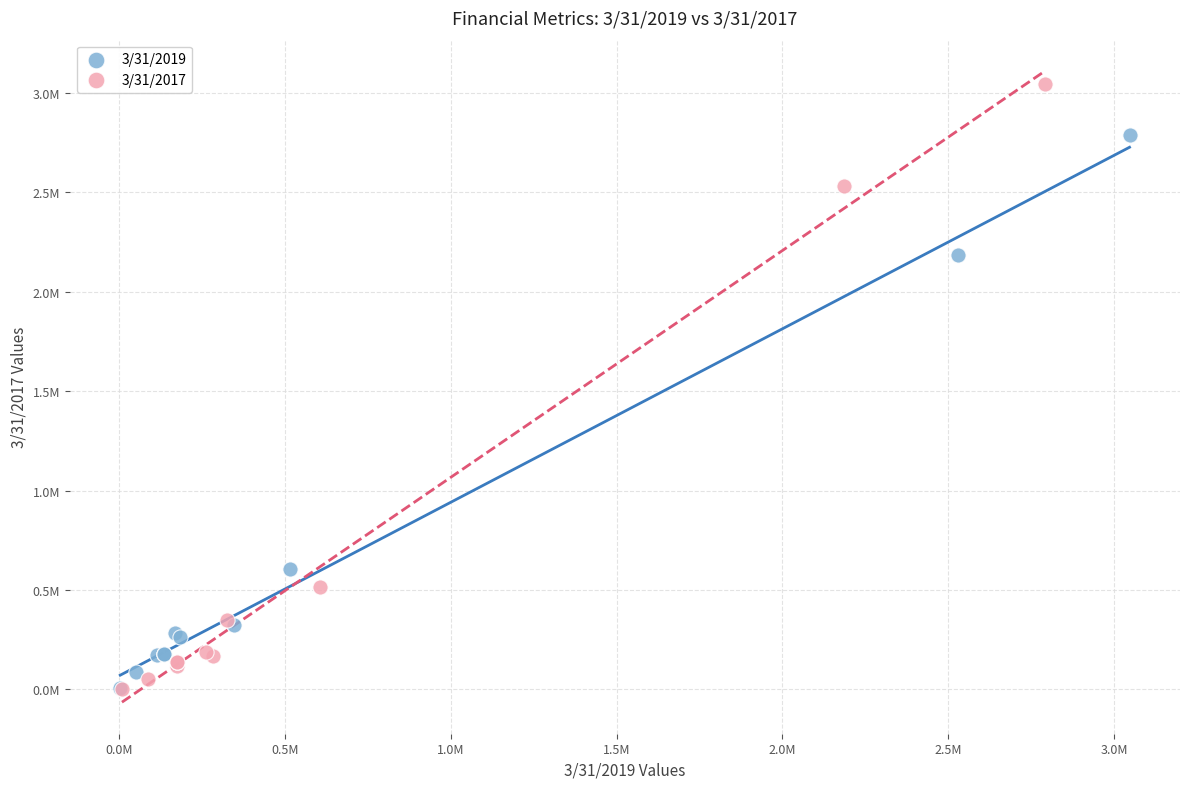

Which series contains the highest Y value?

3/31/2017